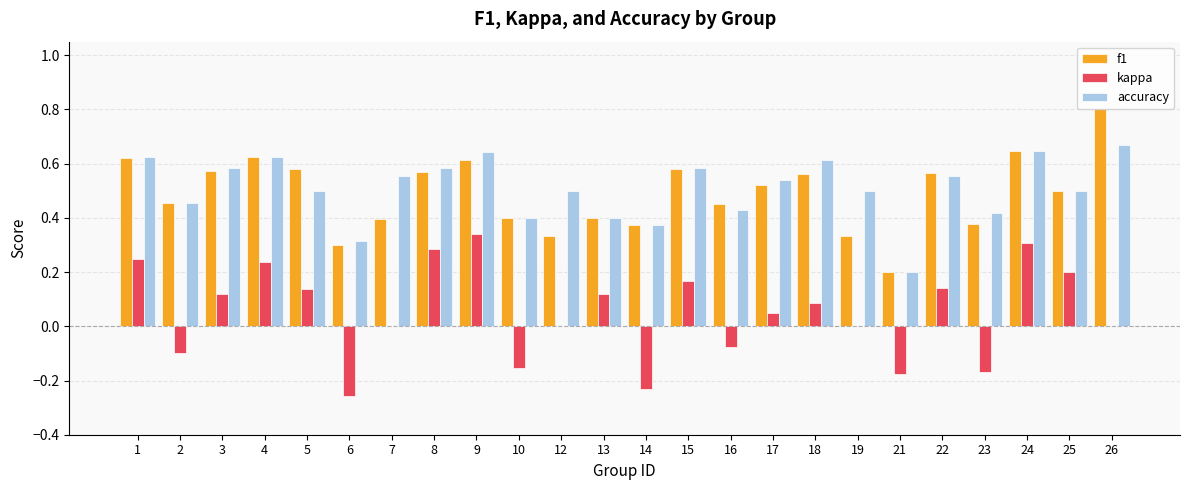

The value of kappa at 8 is 0.3. True or false?

True